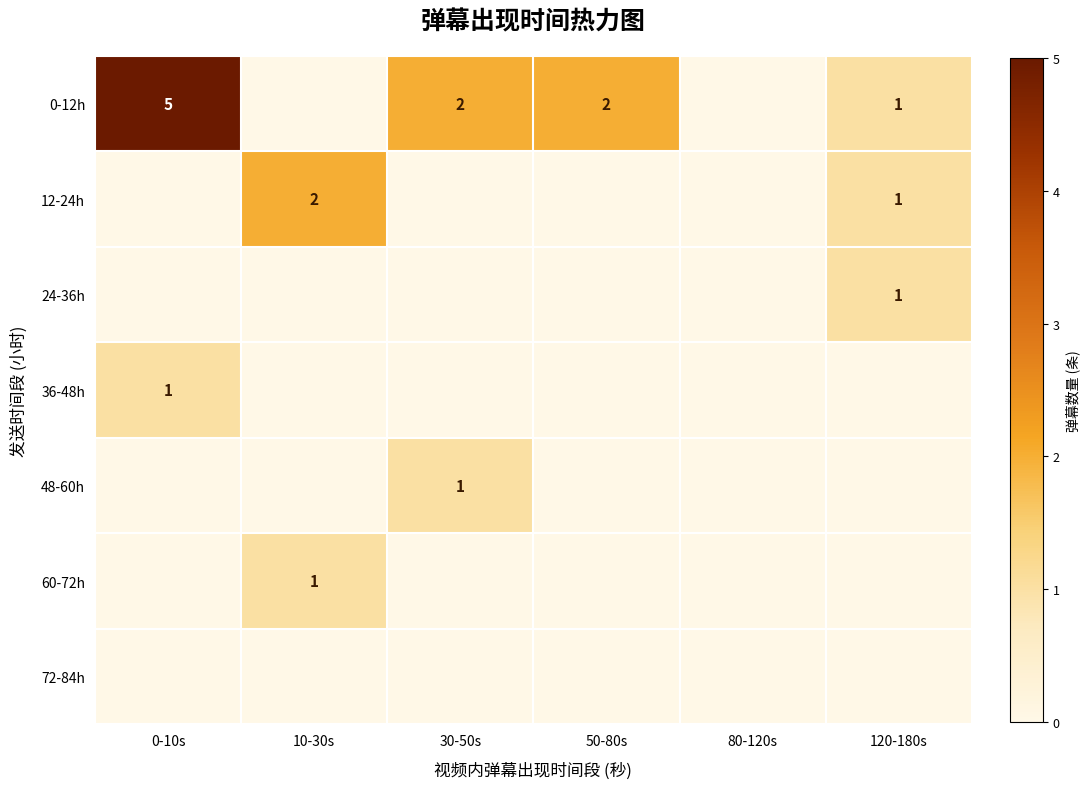

True or false: 0-12h has a value of 5 at 0-10s.

True